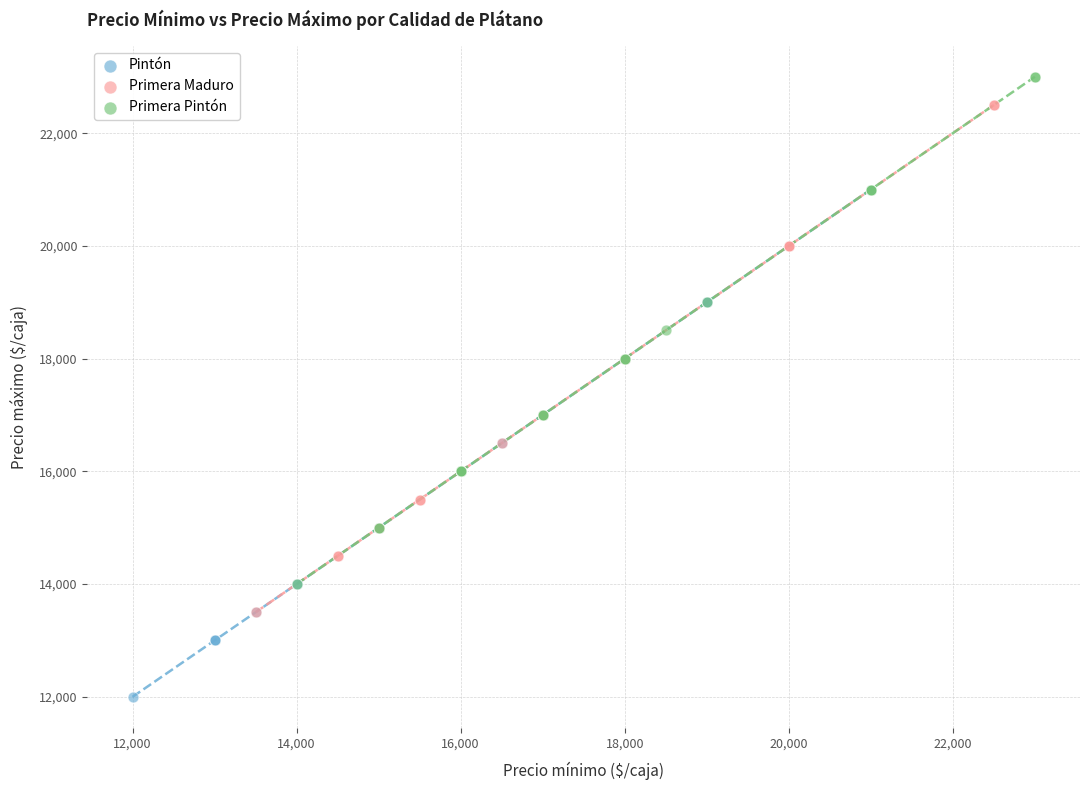

Which series contains the highest Y value?

Primera Pintón